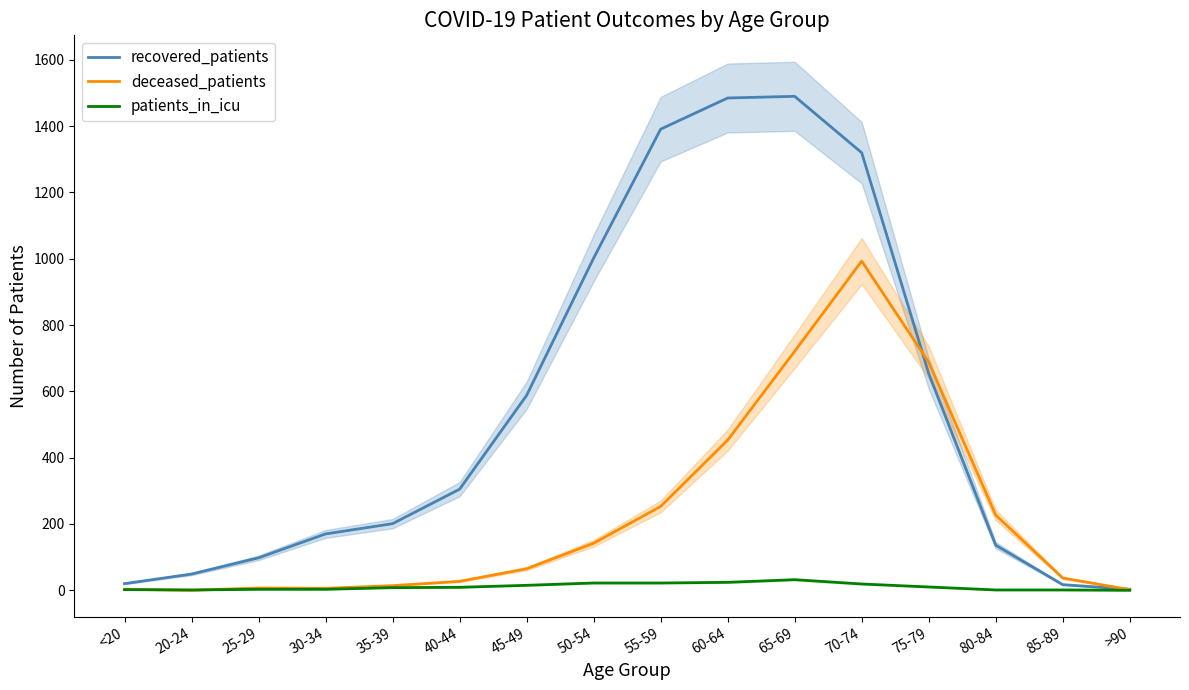

What is the label of the 14th point from the right?

25-29